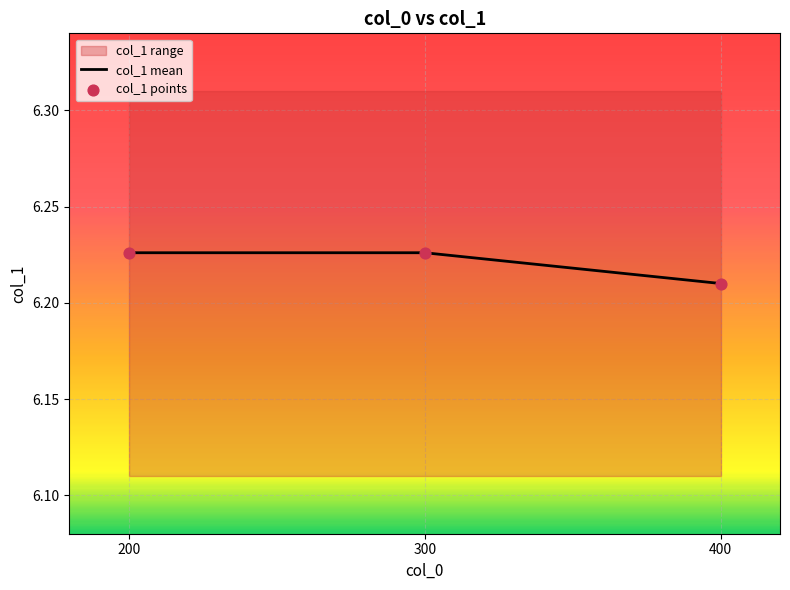

At which category is the sum across all series the highest?

200